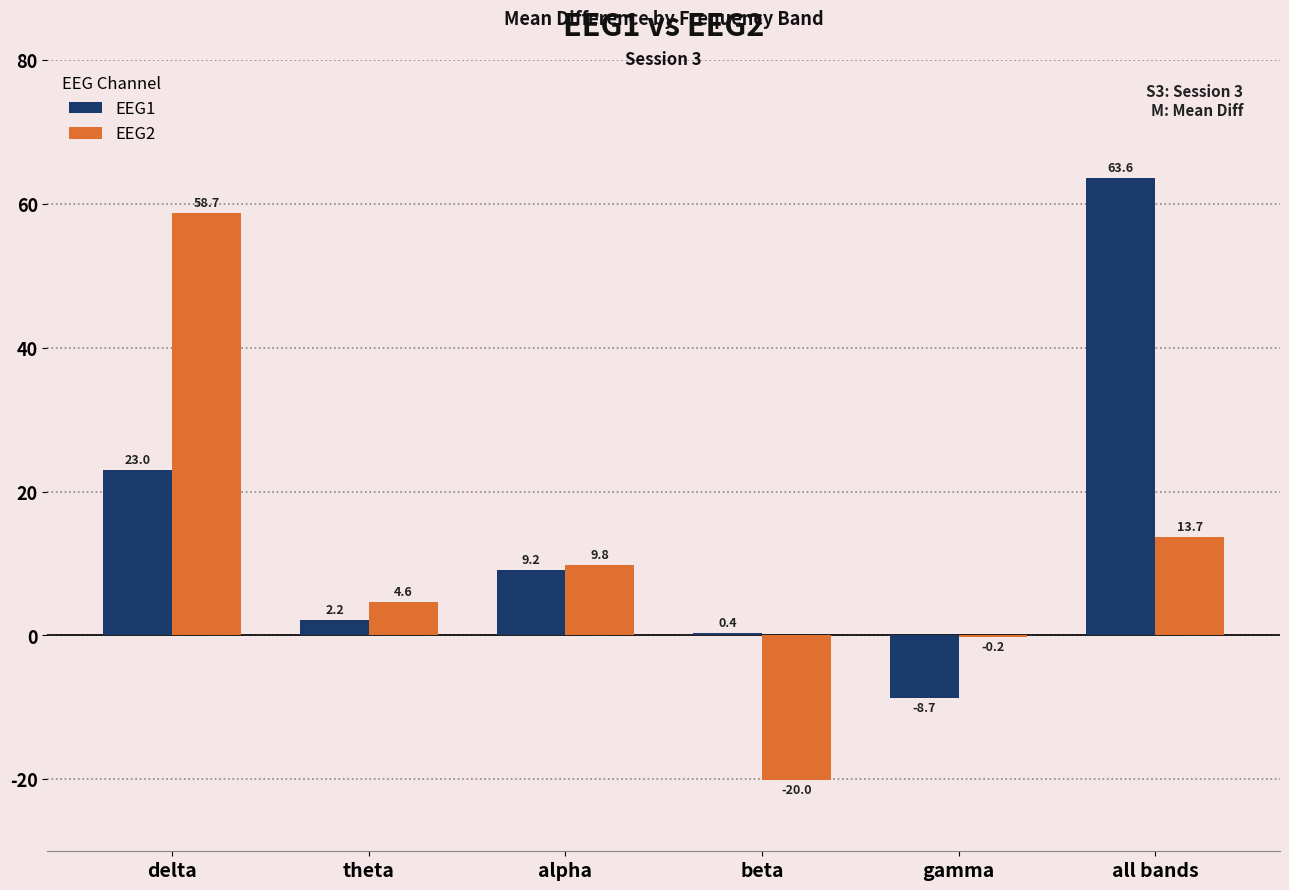

What is the sum of all EEG1 values?

89.7